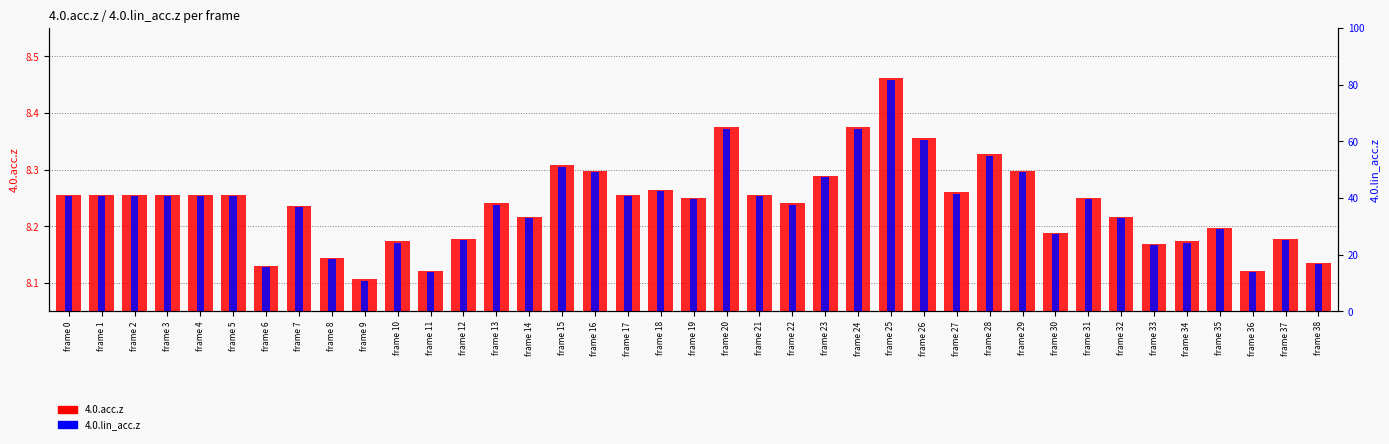

List the series in order of their overall mean, lowest first.

4.0.lin_acc.z, 4.0.acc.z